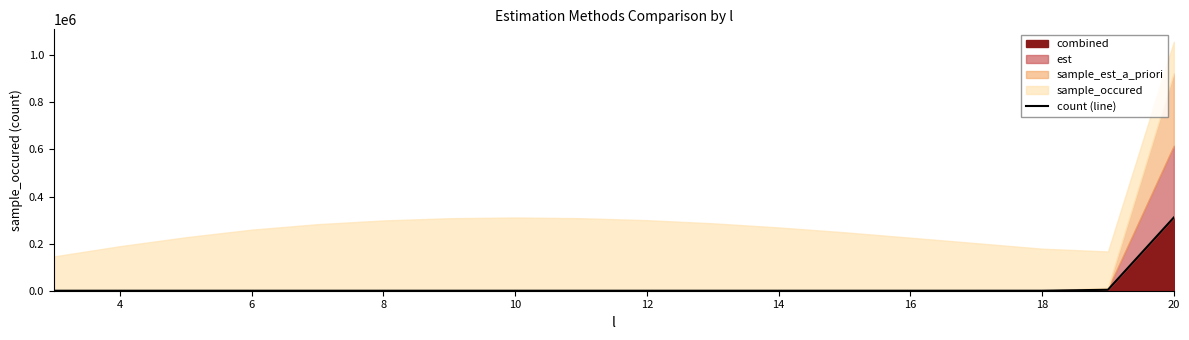

The value of combined at 20 is 506249.1. True or false?

False